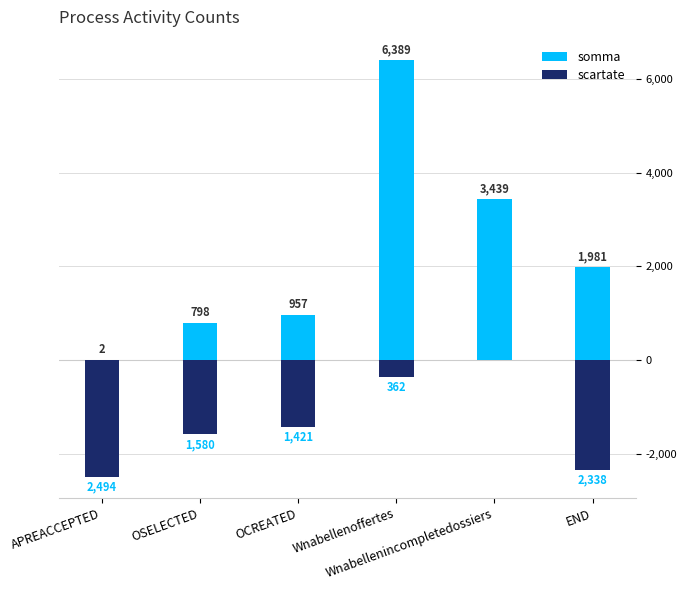

What are all the series names shown in the legend?

somma, scartate